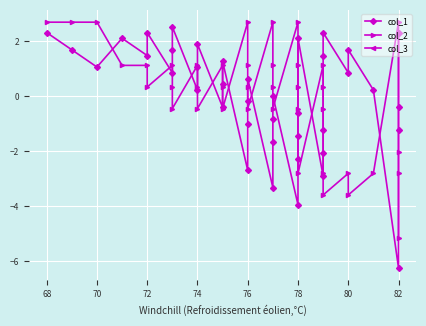

How many lines are shown in the chart?

3